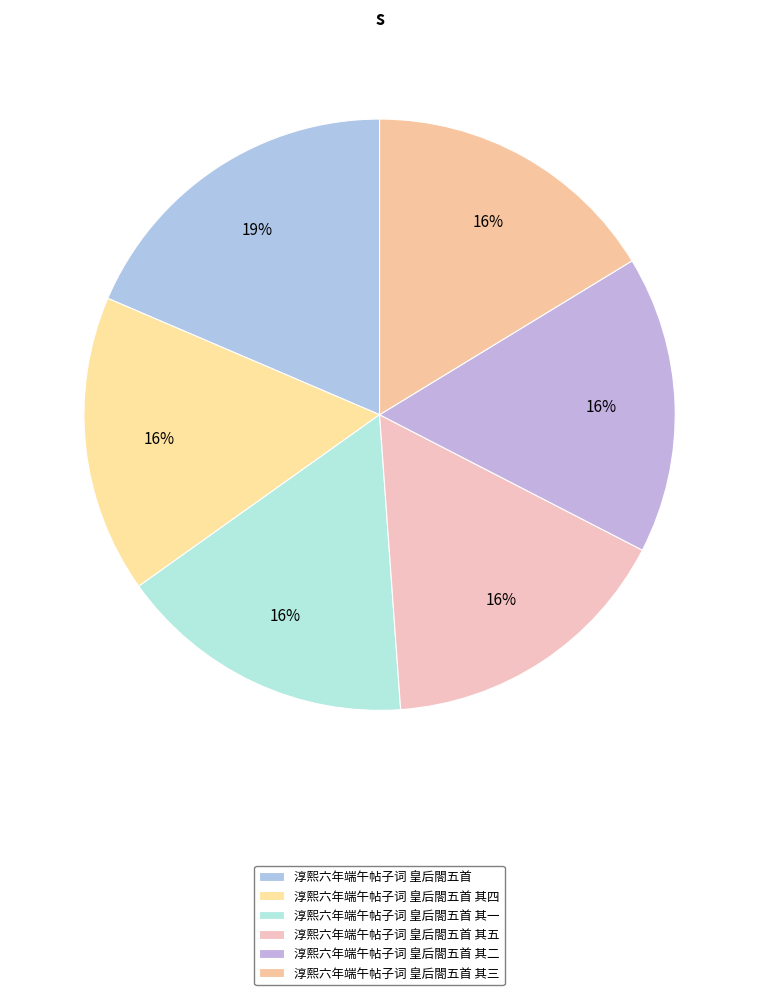

Do 淳熙六年端午帖子词 皇后閤五首 其一 and 淳熙六年端午帖子词 皇后閤五首 其四 together represent more than half of the pie?

No